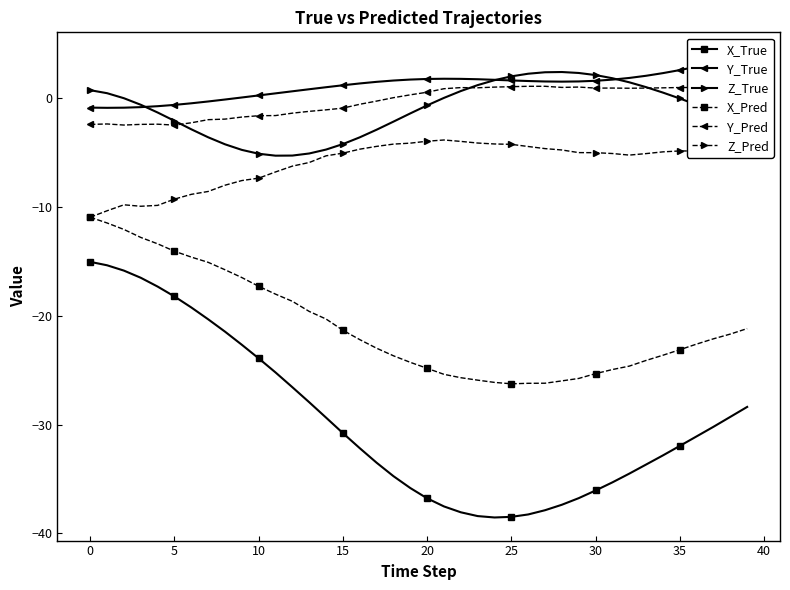

Is the value of Y_True at 18 greater than the value of Y_Pred at 35?

Yes